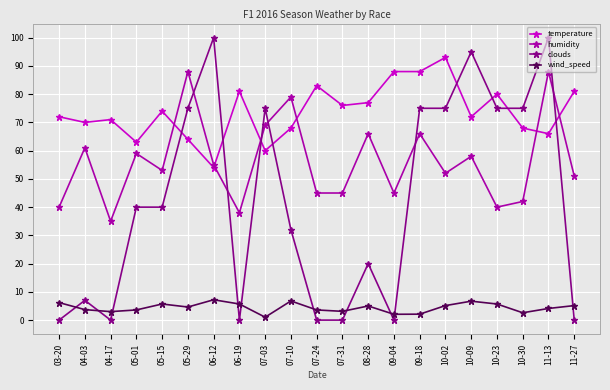

The value of clouds at 07-03 is 75.0. True or false?

True